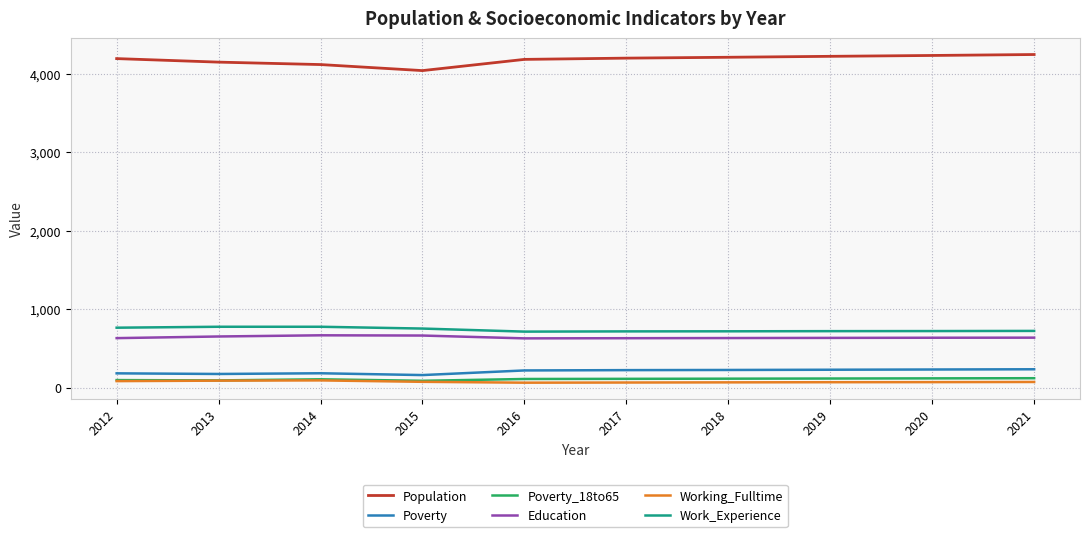

Is the value of Population at 2014 greater than the value of Poverty at 2018?

Yes